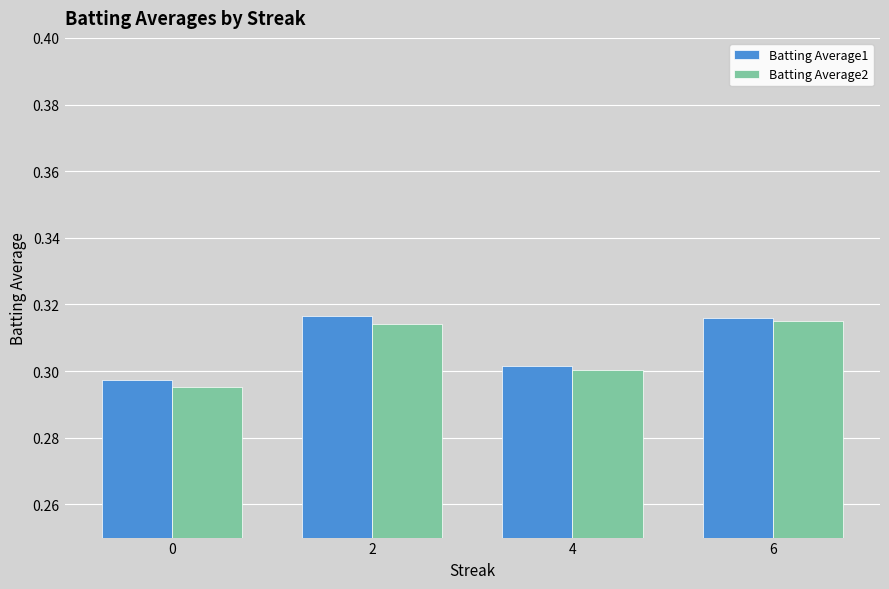

What is the sum of the Batting Average1 values at 0 and 4?

0.6